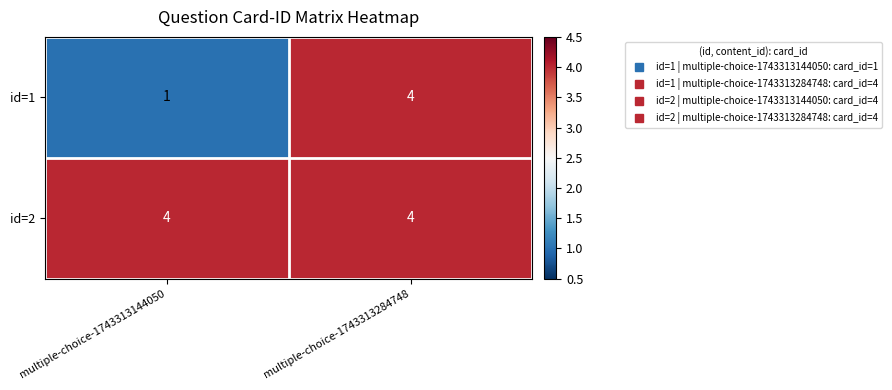

What is the approximate value of id=2 at multiple-choice-1743313284748?

4